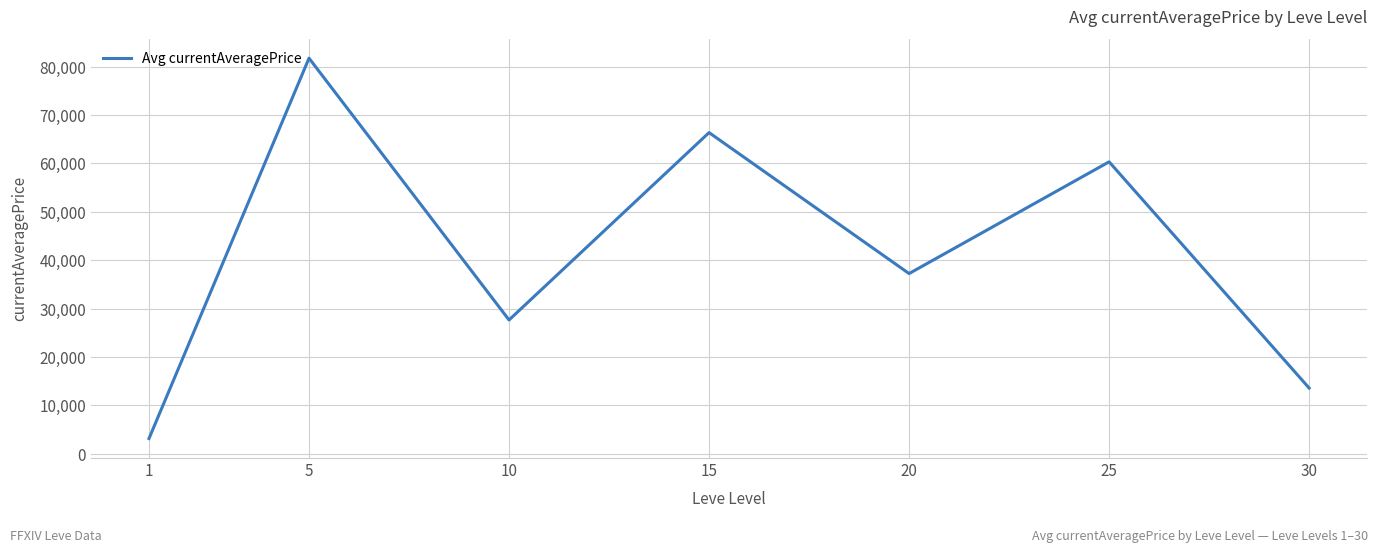

Where does the data first go above 37222?

5